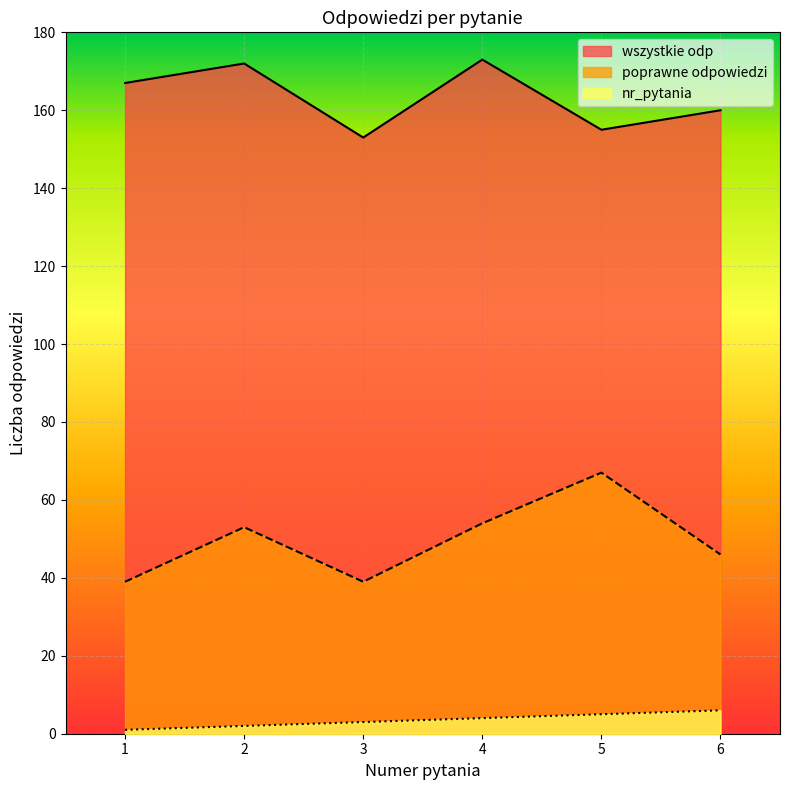

What is the lowest value of the nr_pytania series?

1